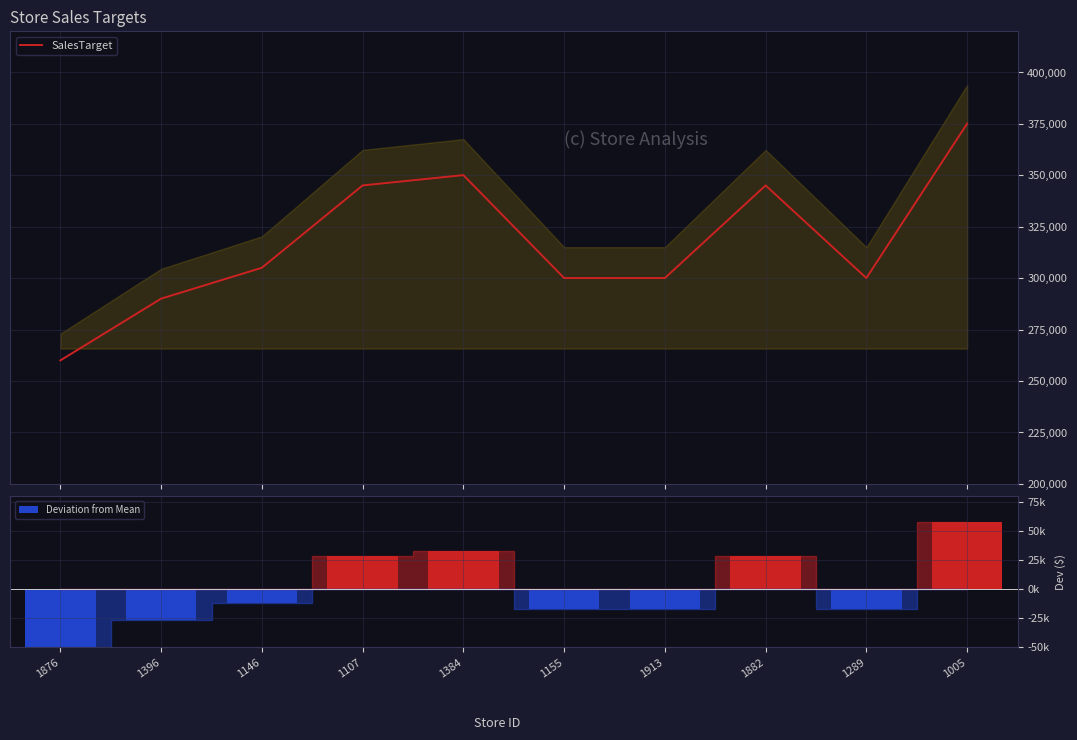

Reading left to right, transcribe all the data shown in this chart.

SalesTarget: 260000	290000	305000	345000	350000	300000	300000	345000	300000	375000
Deviation from Mean: -57000	-27000	-12000	28000	33000	-17000	-17000	28000	-17000	58000